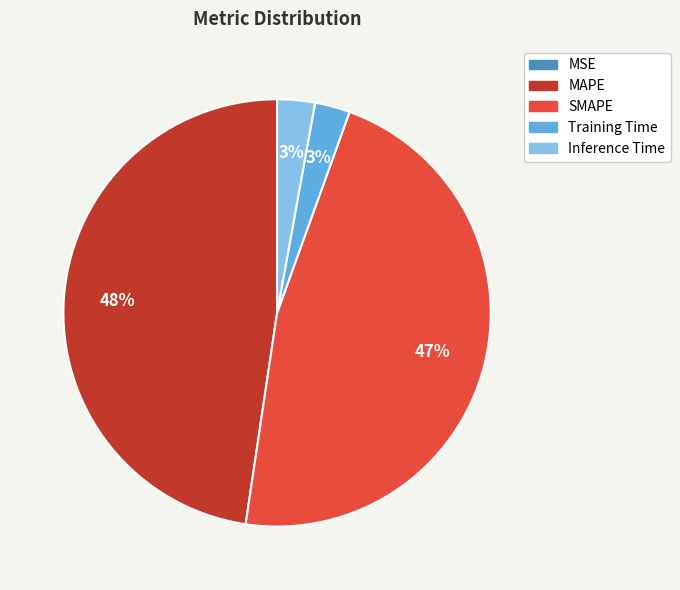

Which category has the biggest portion of the pie?

MAPE